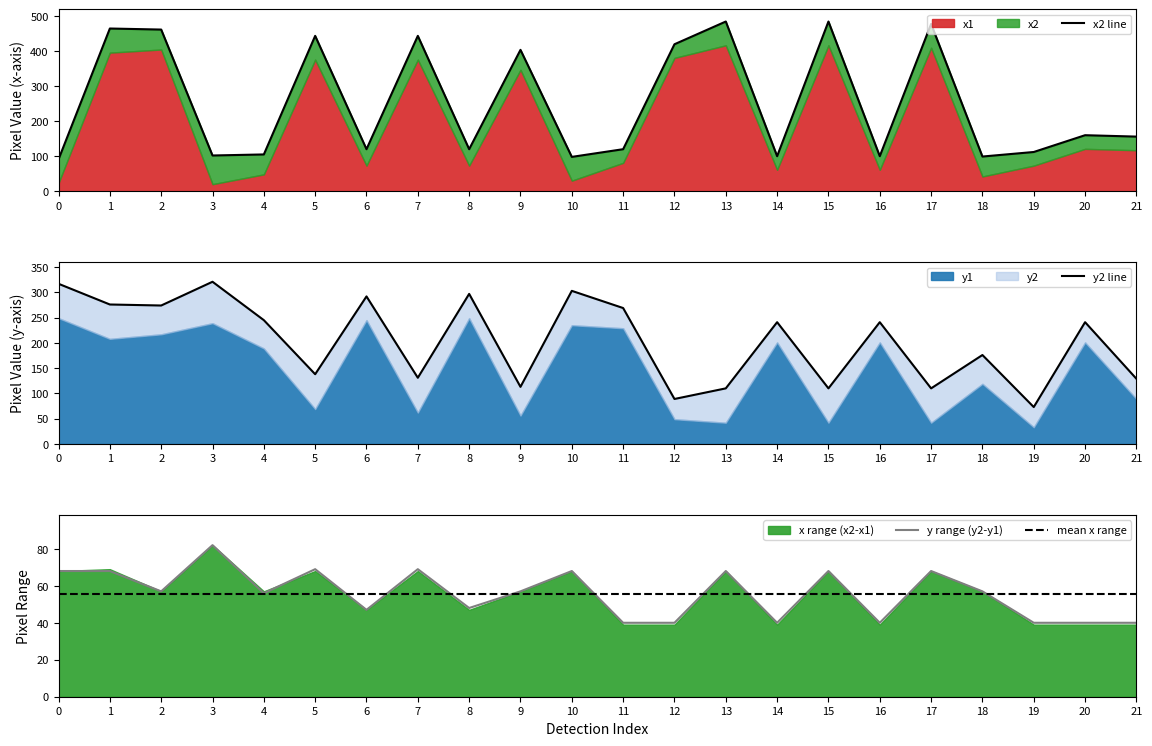

At which category is the sum across all series the highest?

1